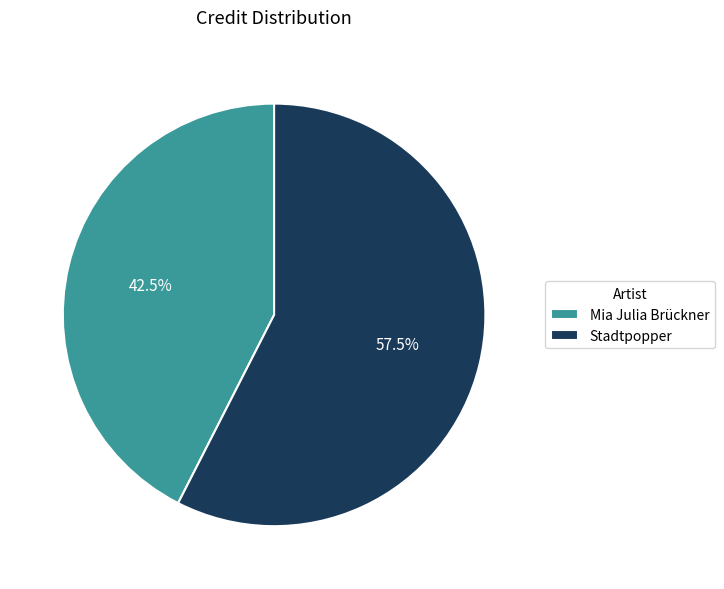

Between Stadtpopper and Mia Julia Brückner, which is larger?

Stadtpopper